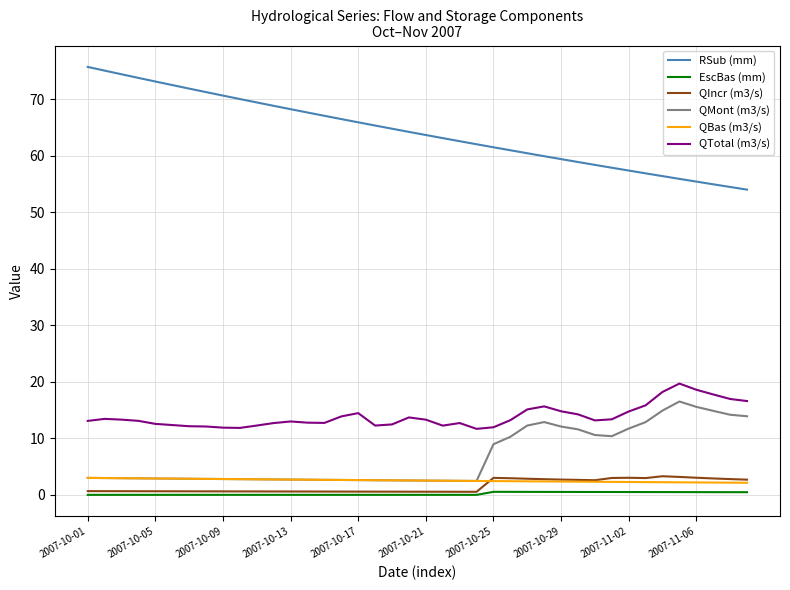

True or false: QIncr (m3/s) and QTotal (m3/s) intersect in this chart.

False